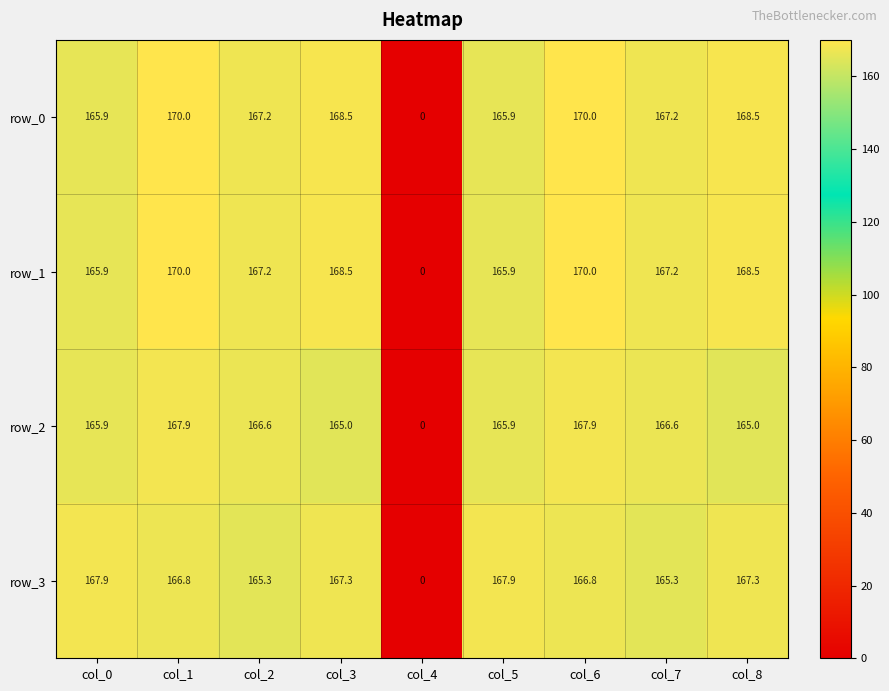

The row_3 series shows 272.1 at col_8. True or false?

False